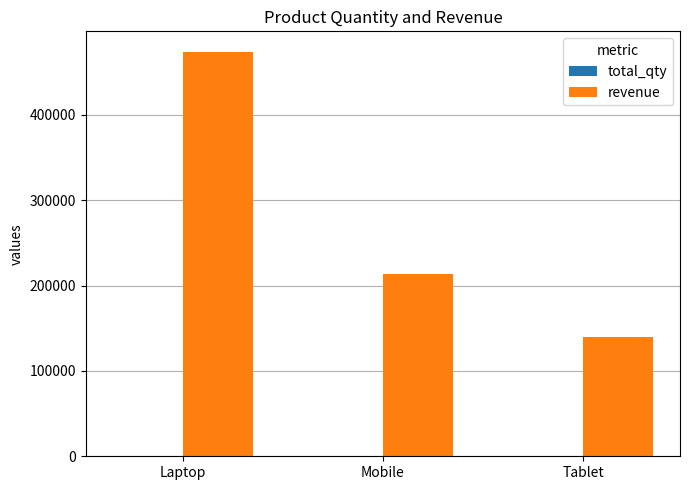

At which label does revenue first exceed 214000?

Laptop